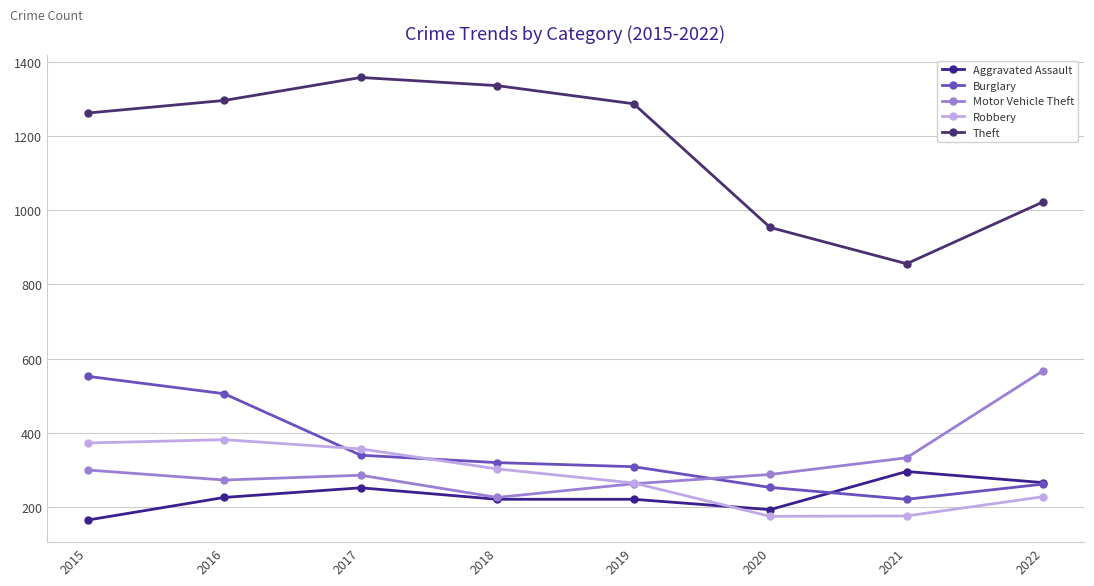

True or false: Motor Vehicle Theft and Burglary intersect in this chart.

True